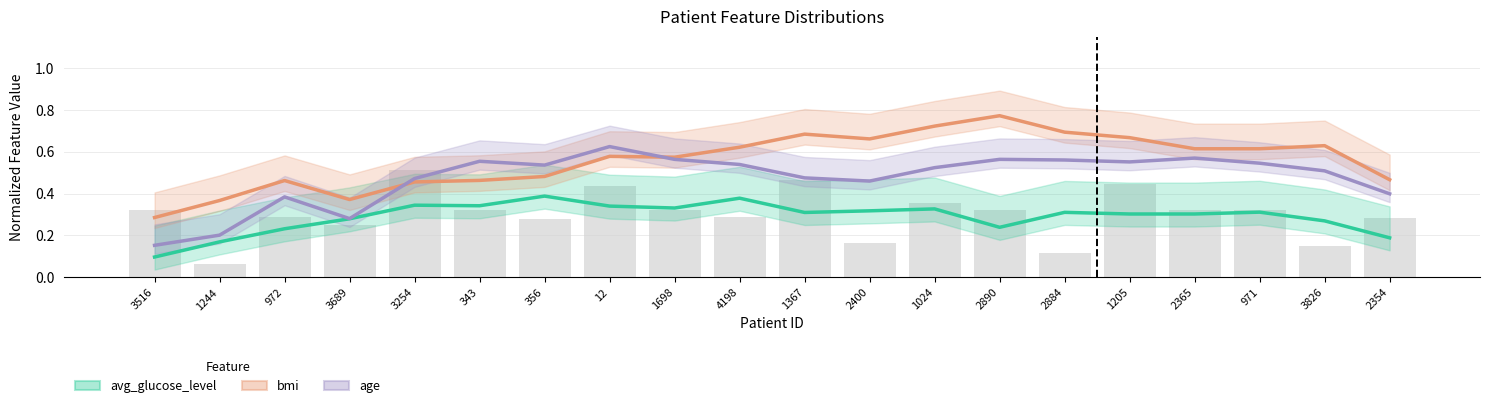

What is the value of the bmi bar at the 4th from the left?

0.4